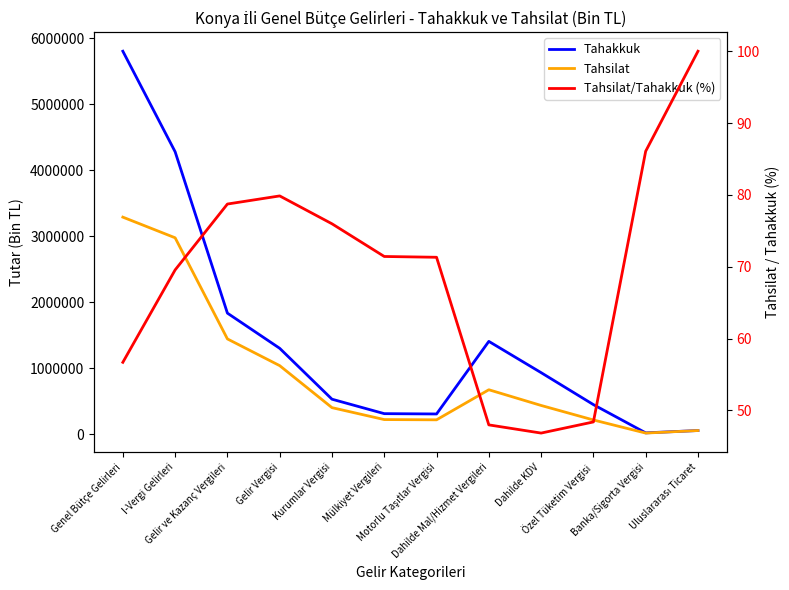

The Tahsilat series shows 224272.0 at Mülkiyet Vergileri. True or false?

True